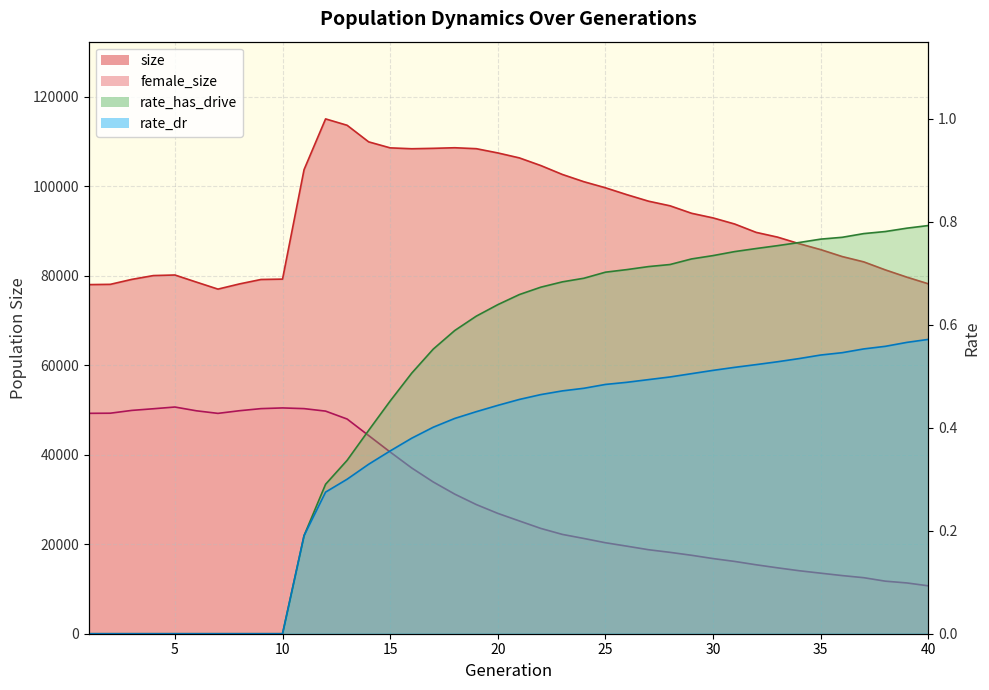

What is the value of the female_size point at the 5th from the left?

50659.0